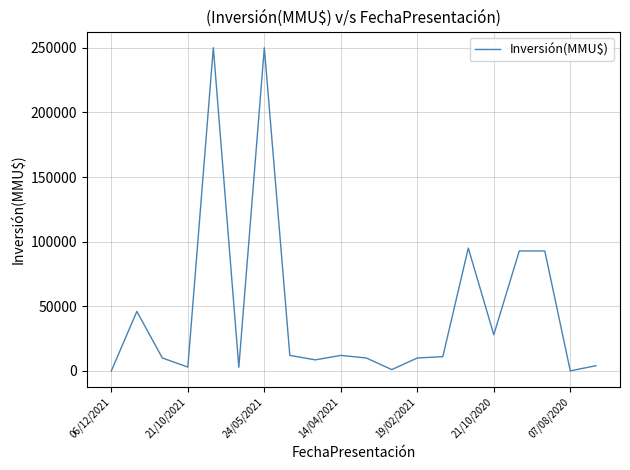

What is the difference between the maximum and minimum values?

250000